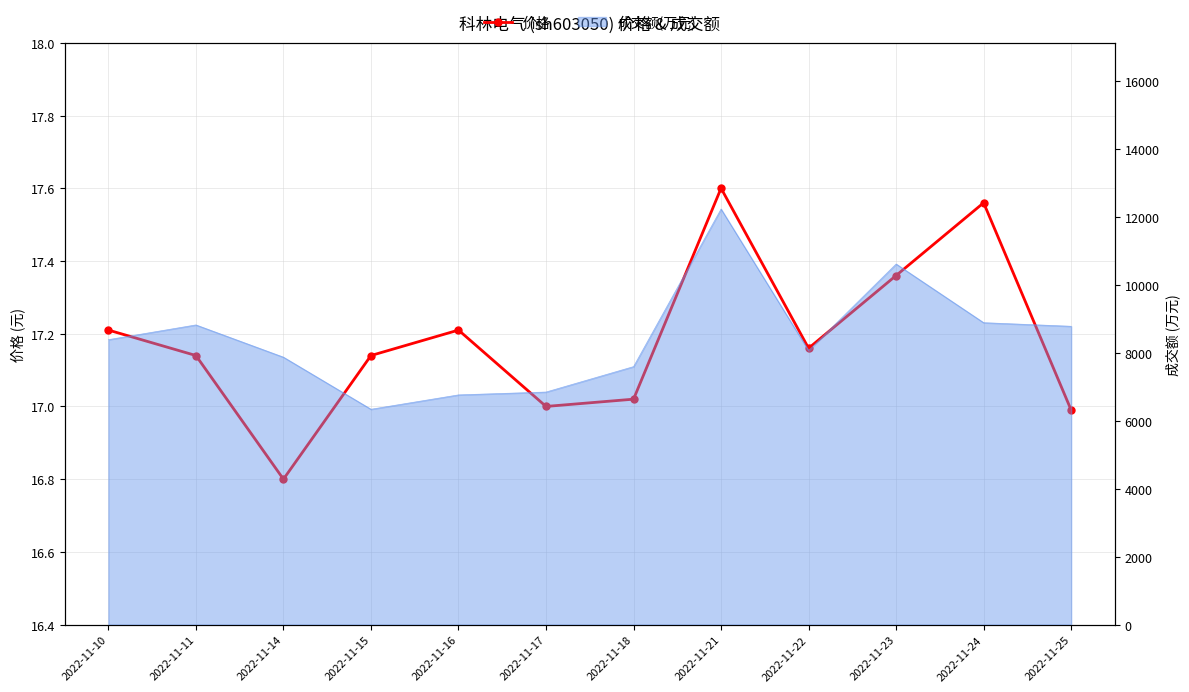

What is the sum of the values at 2022-11-17 and 2022-11-11?

34.1